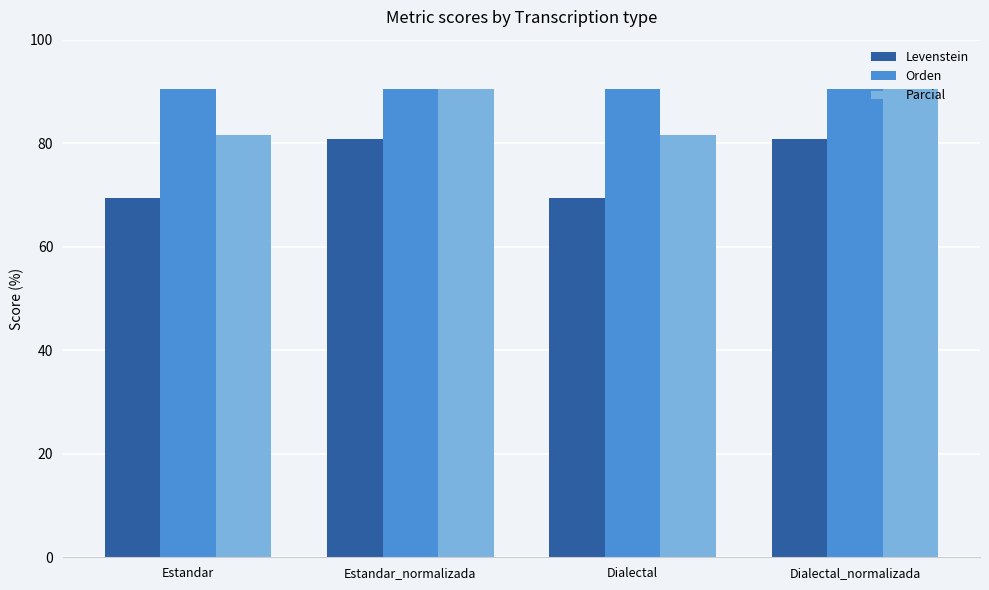

Reading left to right, extract all data points from this chart.

Levenstein: Estandar=69.4	Estandar_normalizada=80.8	Dialectal=69.4	Dialectal_normalizada=80.8
Orden: Estandar=90.5	Estandar_normalizada=90.5	Dialectal=90.5	Dialectal_normalizada=90.5
Parcial: Estandar=81.6	Estandar_normalizada=90.4	Dialectal=81.6	Dialectal_normalizada=90.4